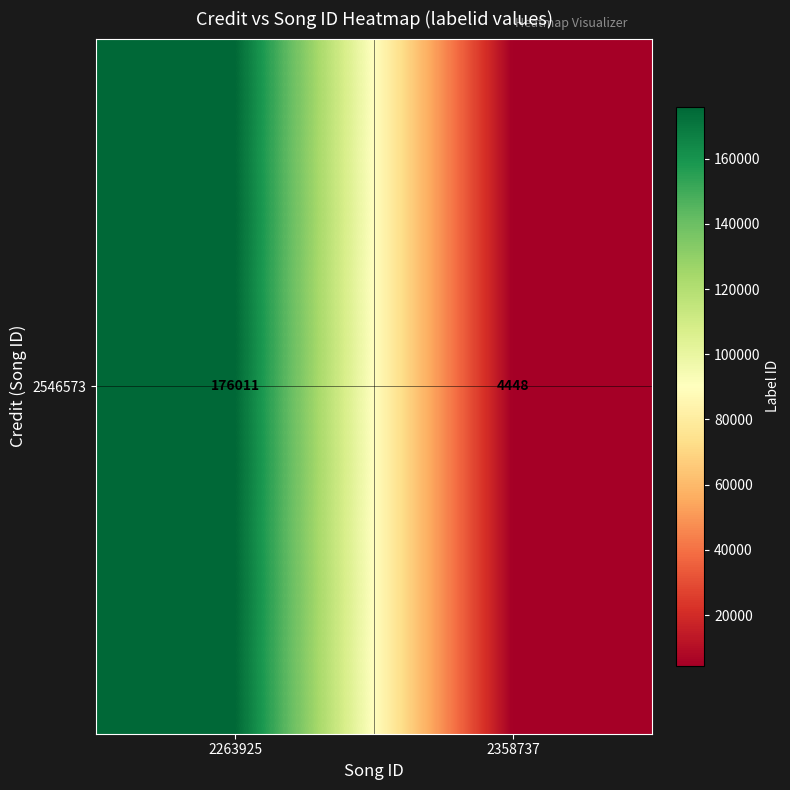

True or false: the data shows 4448 at 2358737.

True